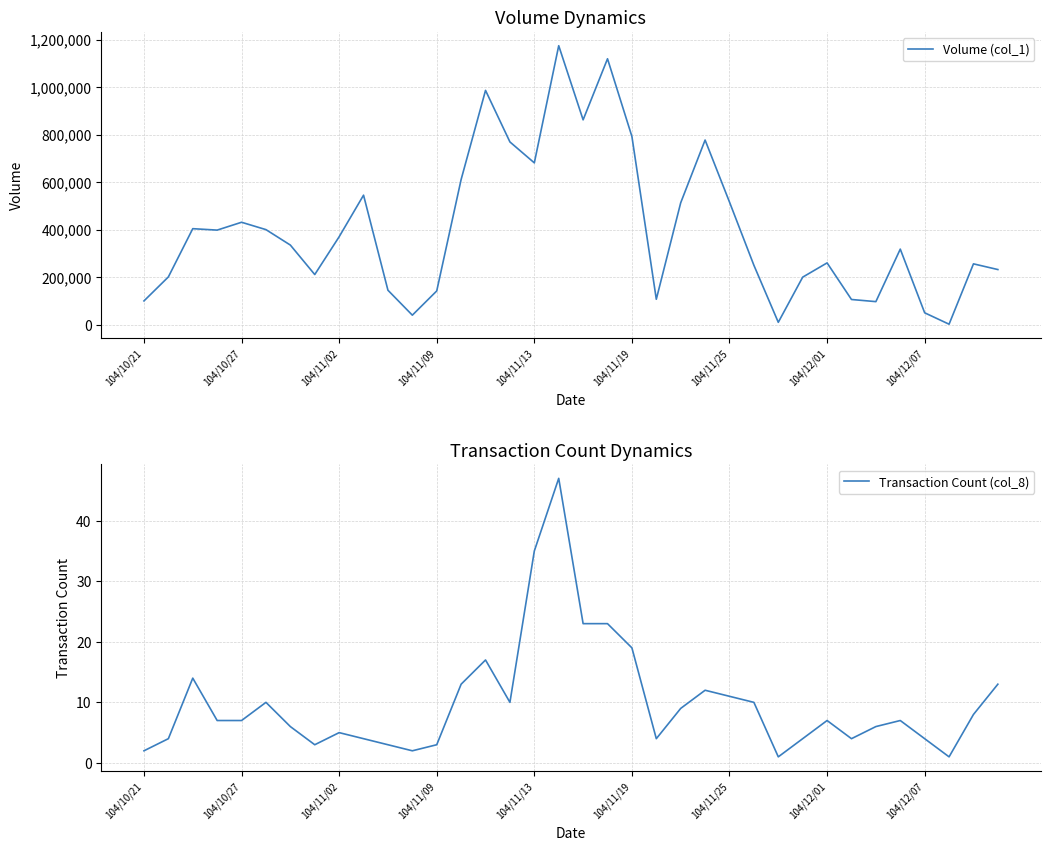

Is it true that Transaction Count (col_8) equals 7 at 104/11/02?

False